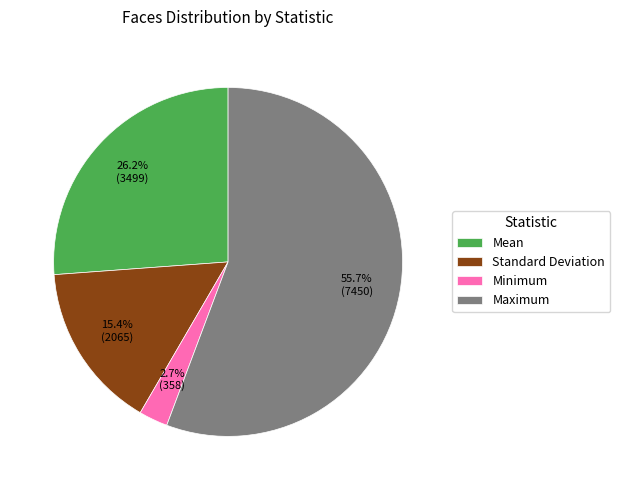

Which has a higher value, Standard Deviation or Mean?

Mean